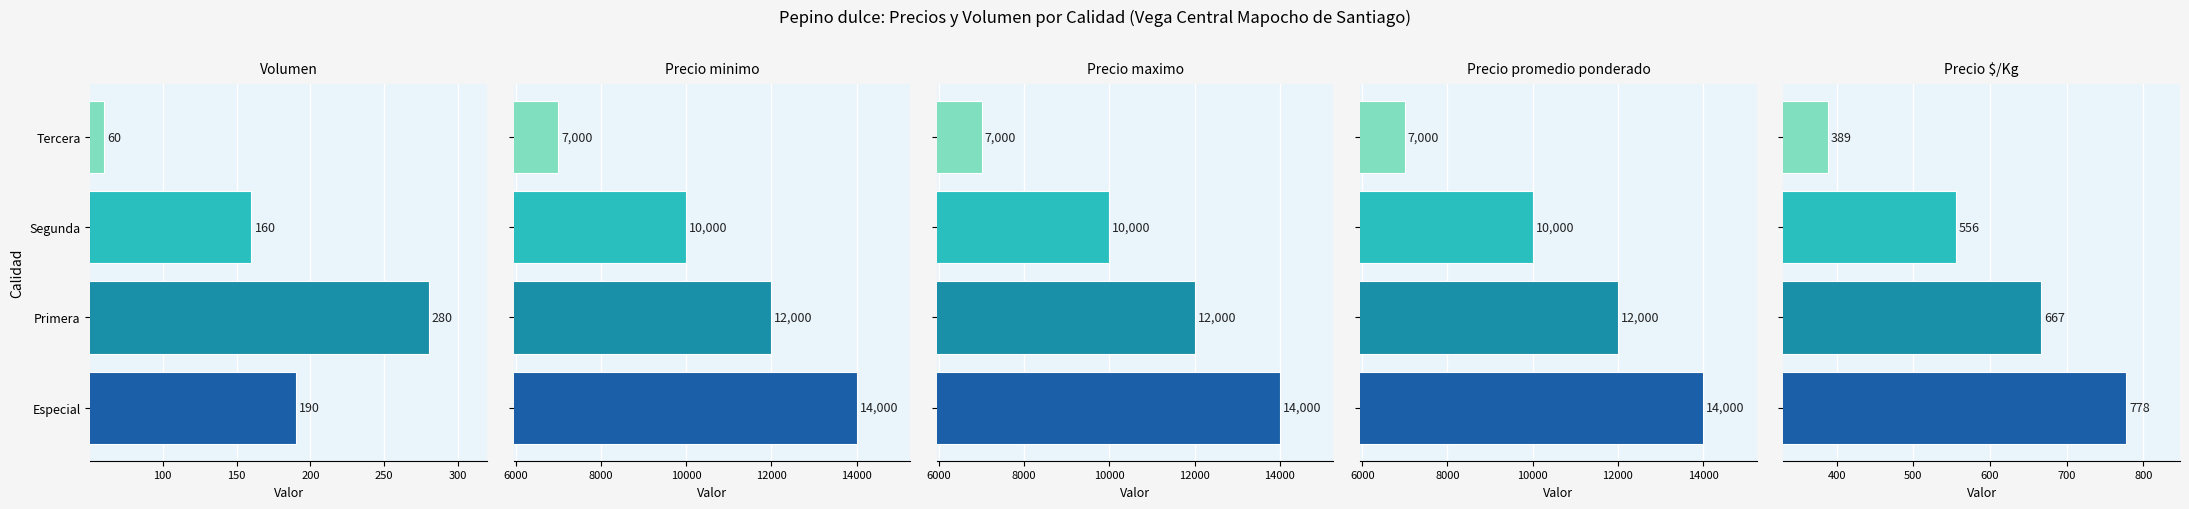

What is the difference between the maximum and minimum values in the Precio maximo series?

7000